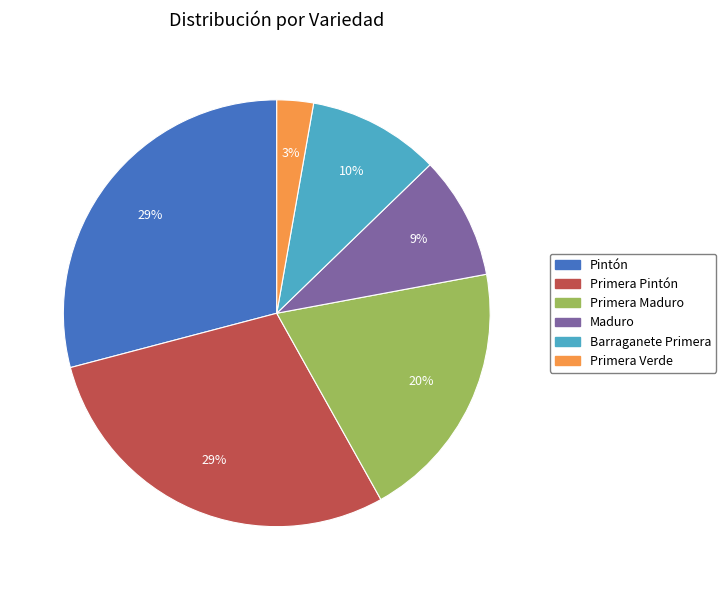

Is there any slice that represents more than half of the pie?

No